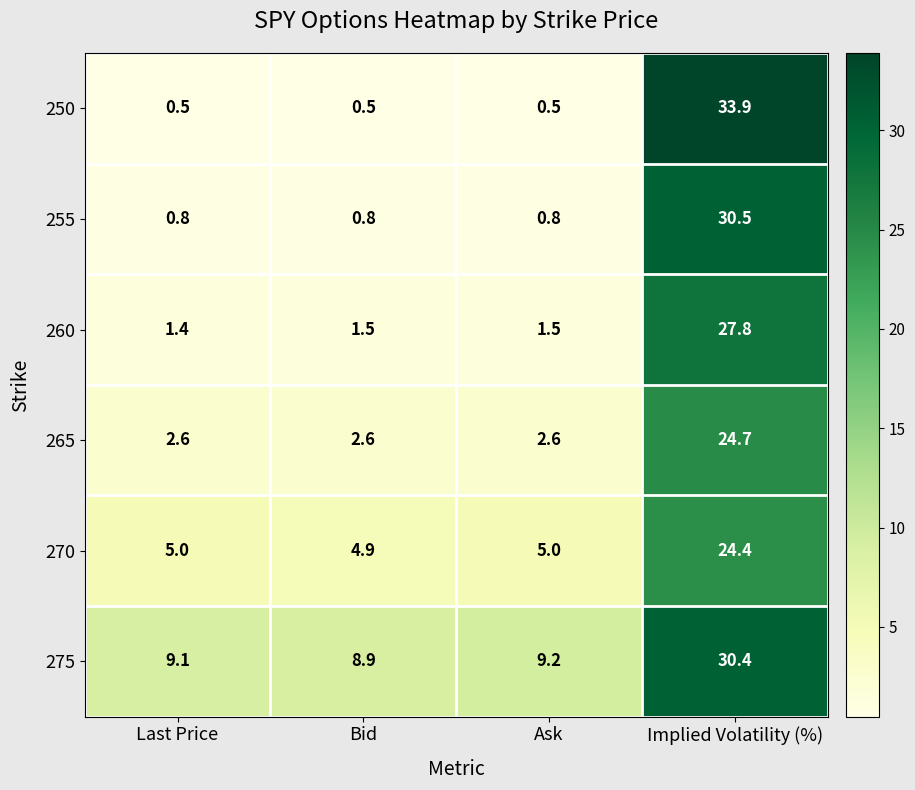

What is the sum of all 270 values?

39.3